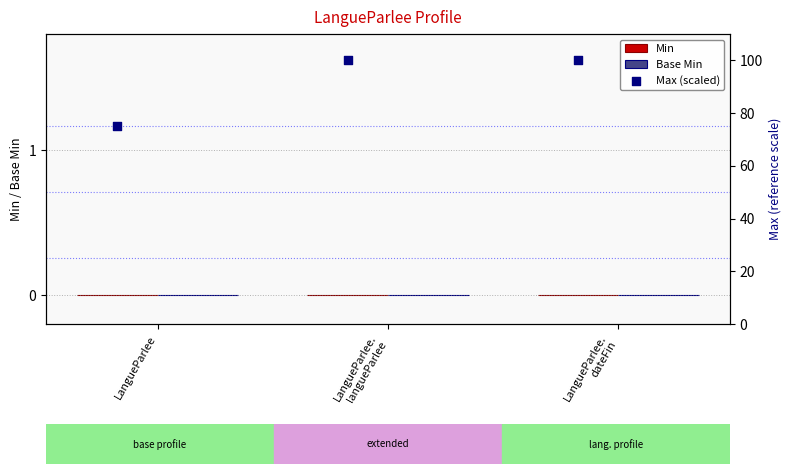

Which series reaches the minimum Y coordinate?

Min